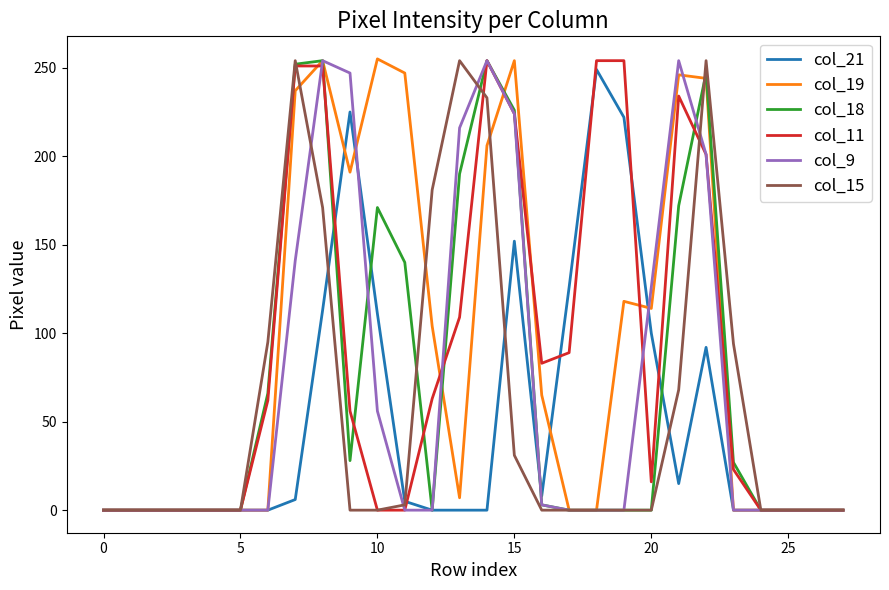

What are all the series names shown in the legend?

col_21, col_19, col_18, col_11, col_9, col_15